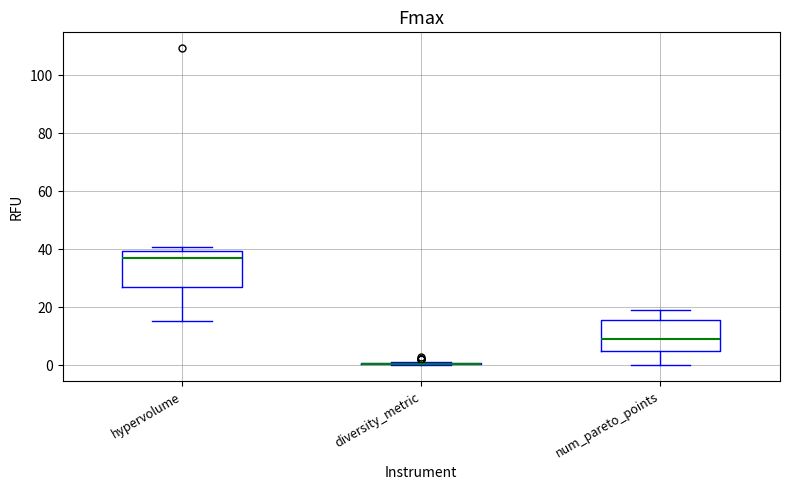

Where does the median line of the box for hypervolume sit on the y-axis? The values are not printed on the chart, so give them approximately, as read against the axis.

36